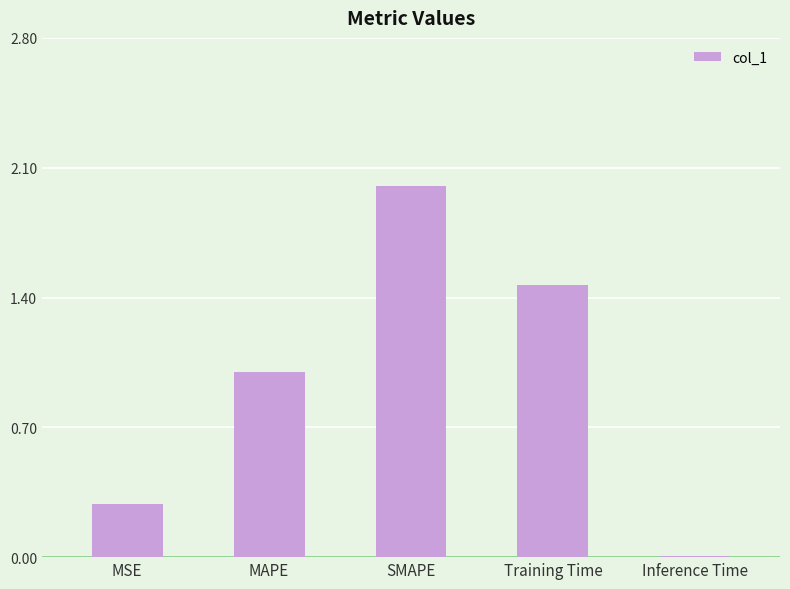

How many data points does each series have?

5